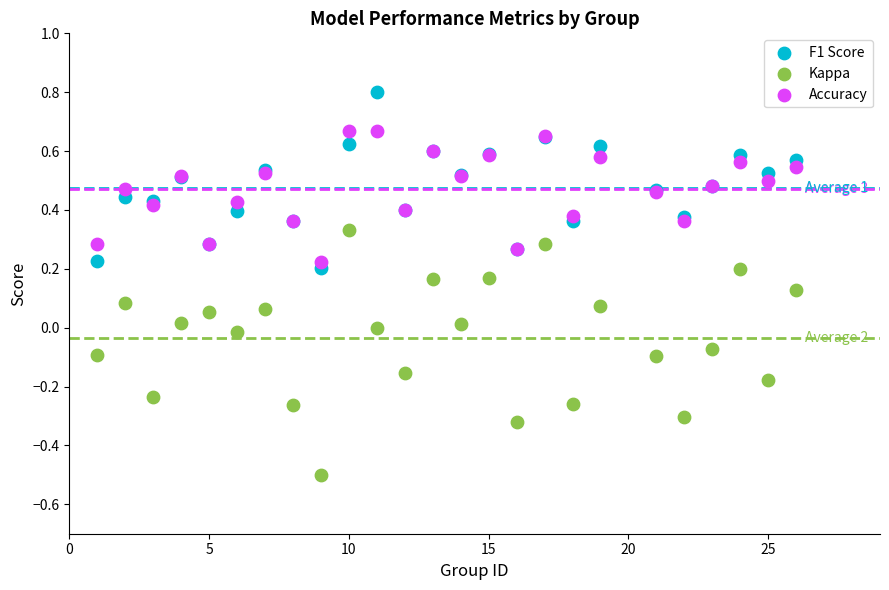

Which series reaches the minimum Y coordinate?

Kappa